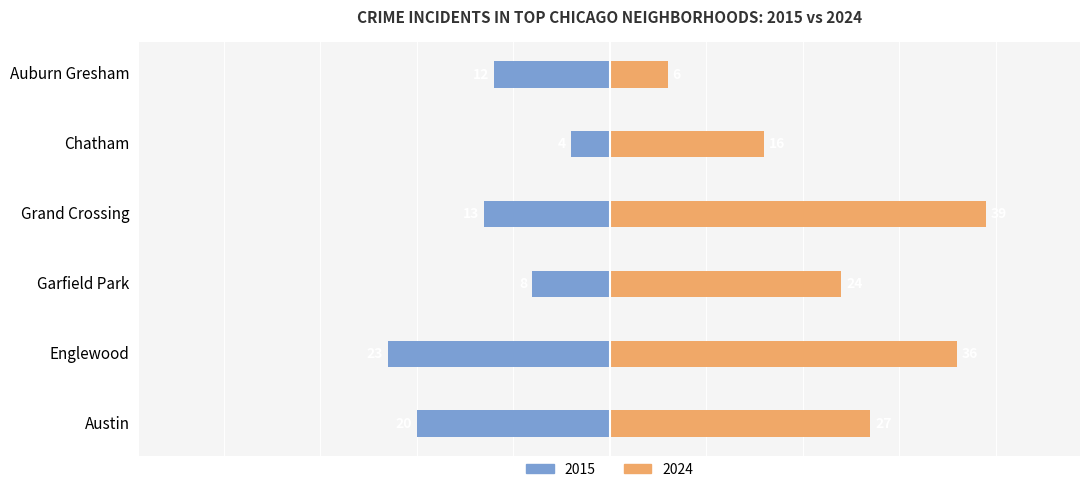

Read the 2024 value at Auburn Gresham, to the nearest 10.

10